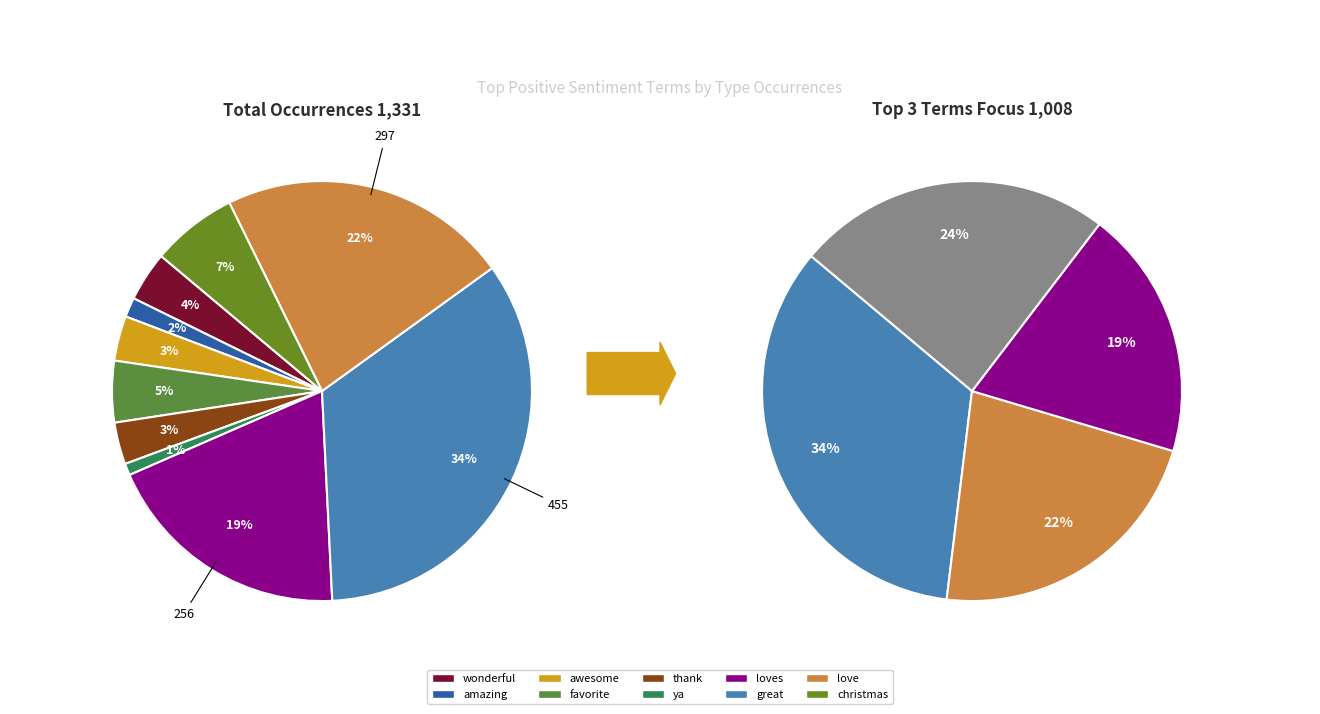

What is the ratio of the value at ya to the value at thank?

0.3